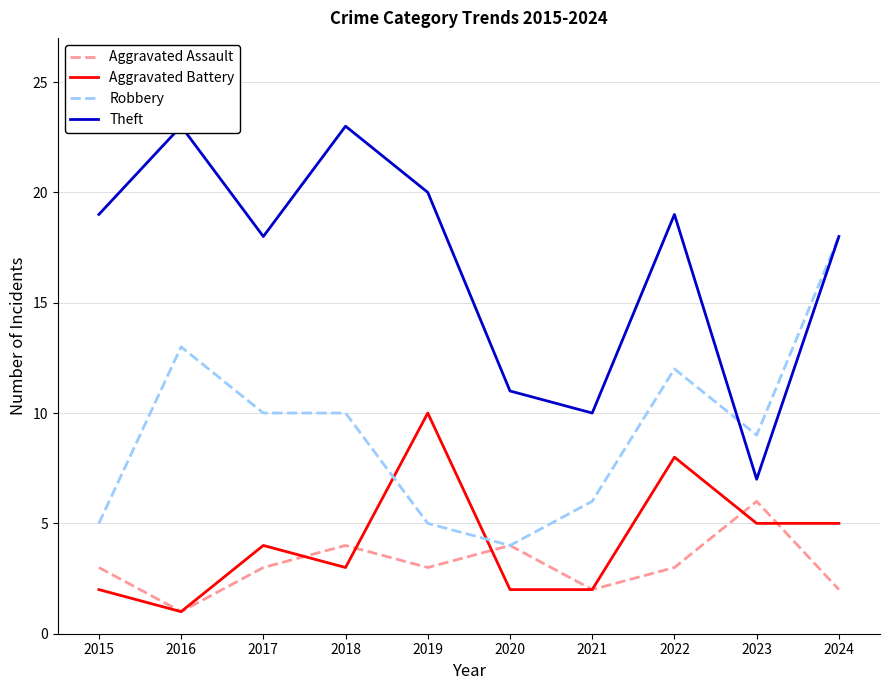

Which series changed the most between 2017 and 2022?

Aggravated Battery